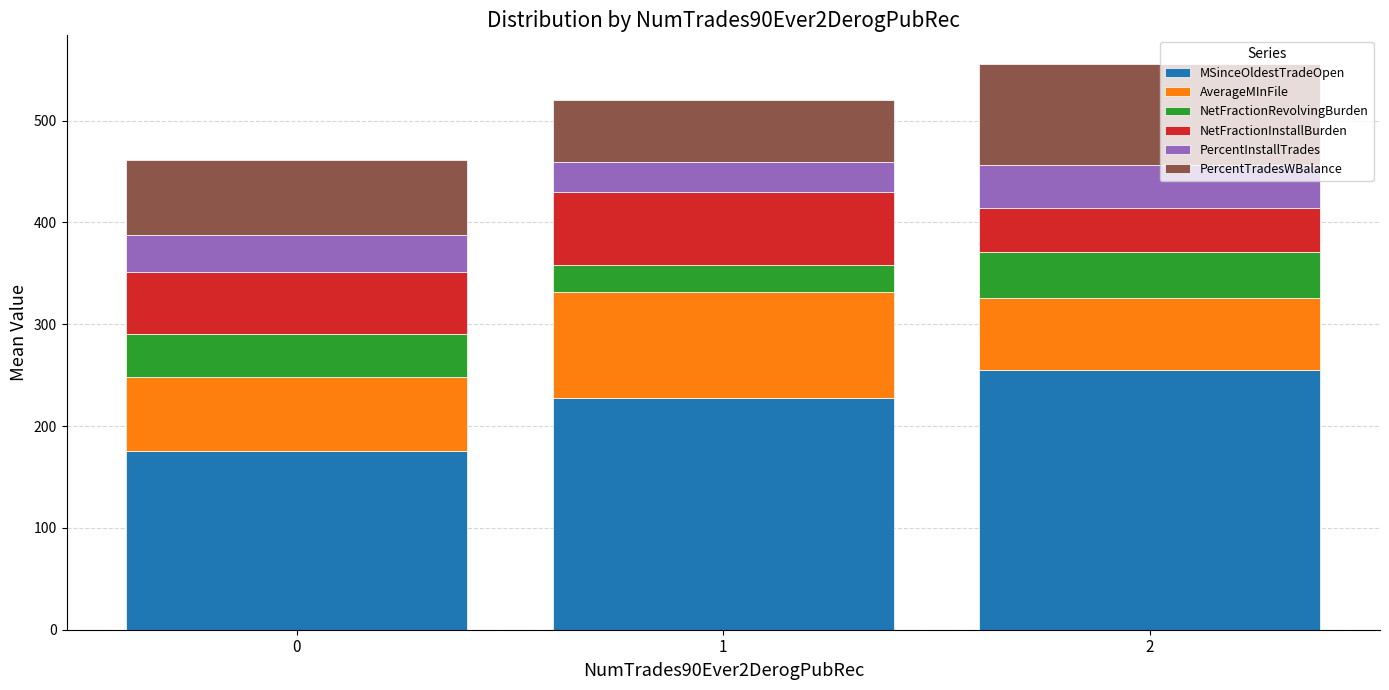

Does the chart contain any negative values?

No